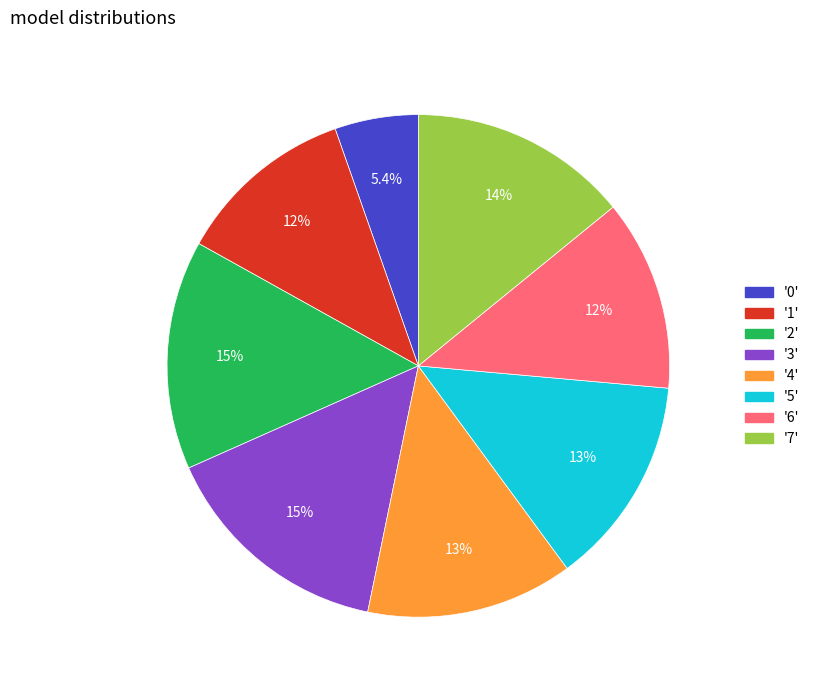

How many slices are in this pie chart?

8